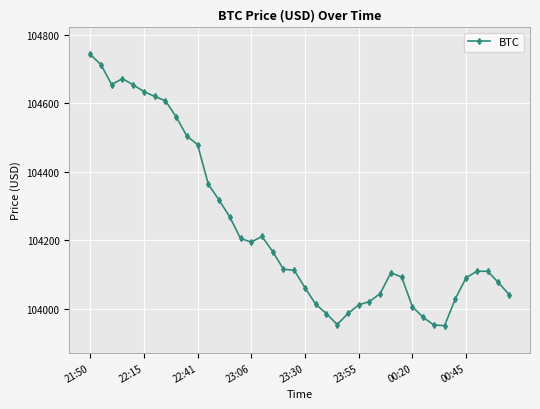

True or false: there are more than 0 points higher than both neighbors.

True